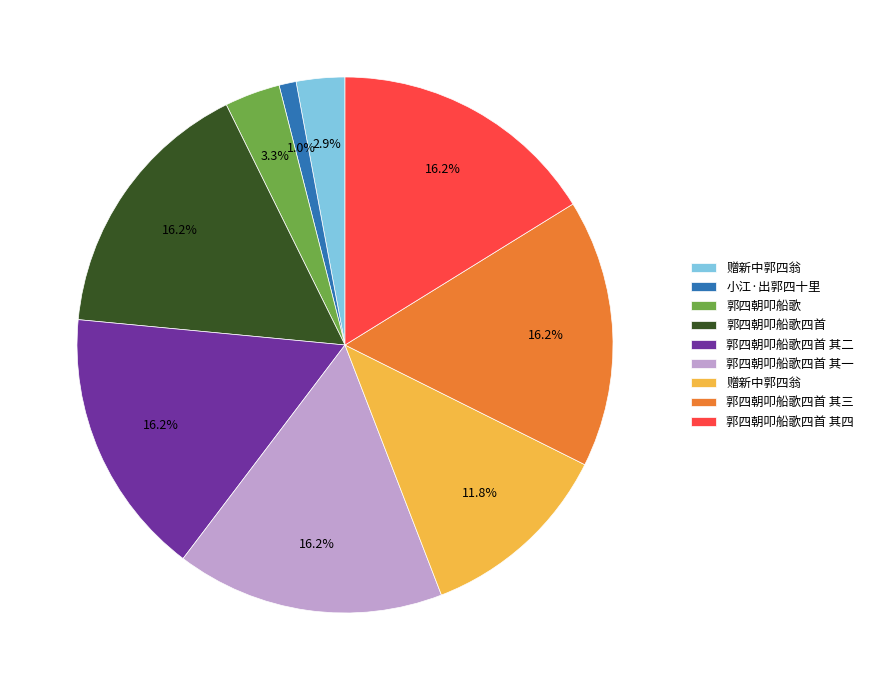

Is there any slice that represents more than half of the pie?

No